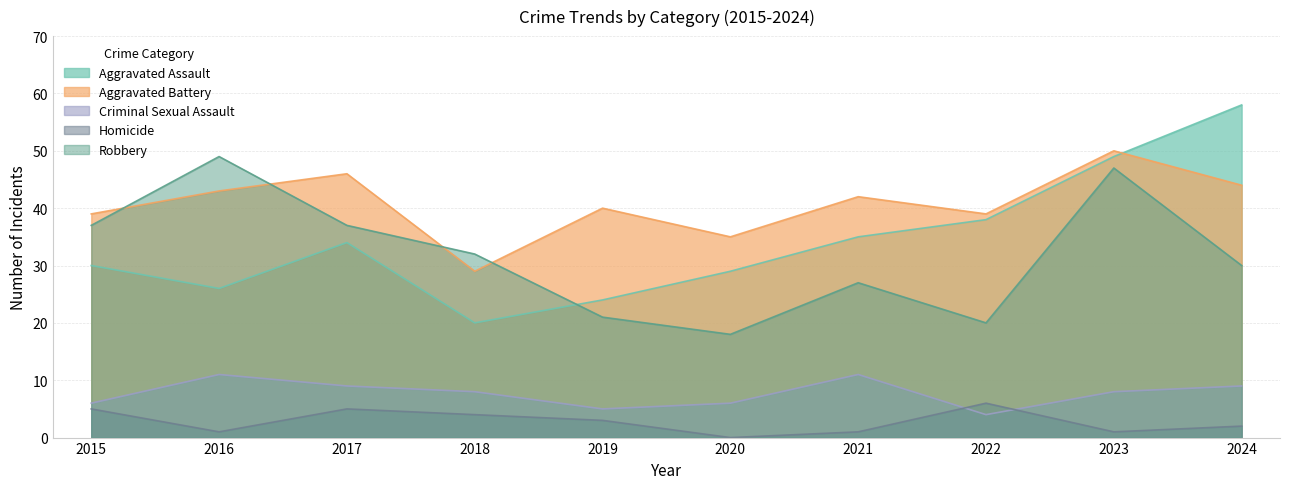

List the labels in order of Homicide value, smallest first.

2020, 2016, 2021, 2023, 2024, 2019, 2018, 2015, 2017, 2022